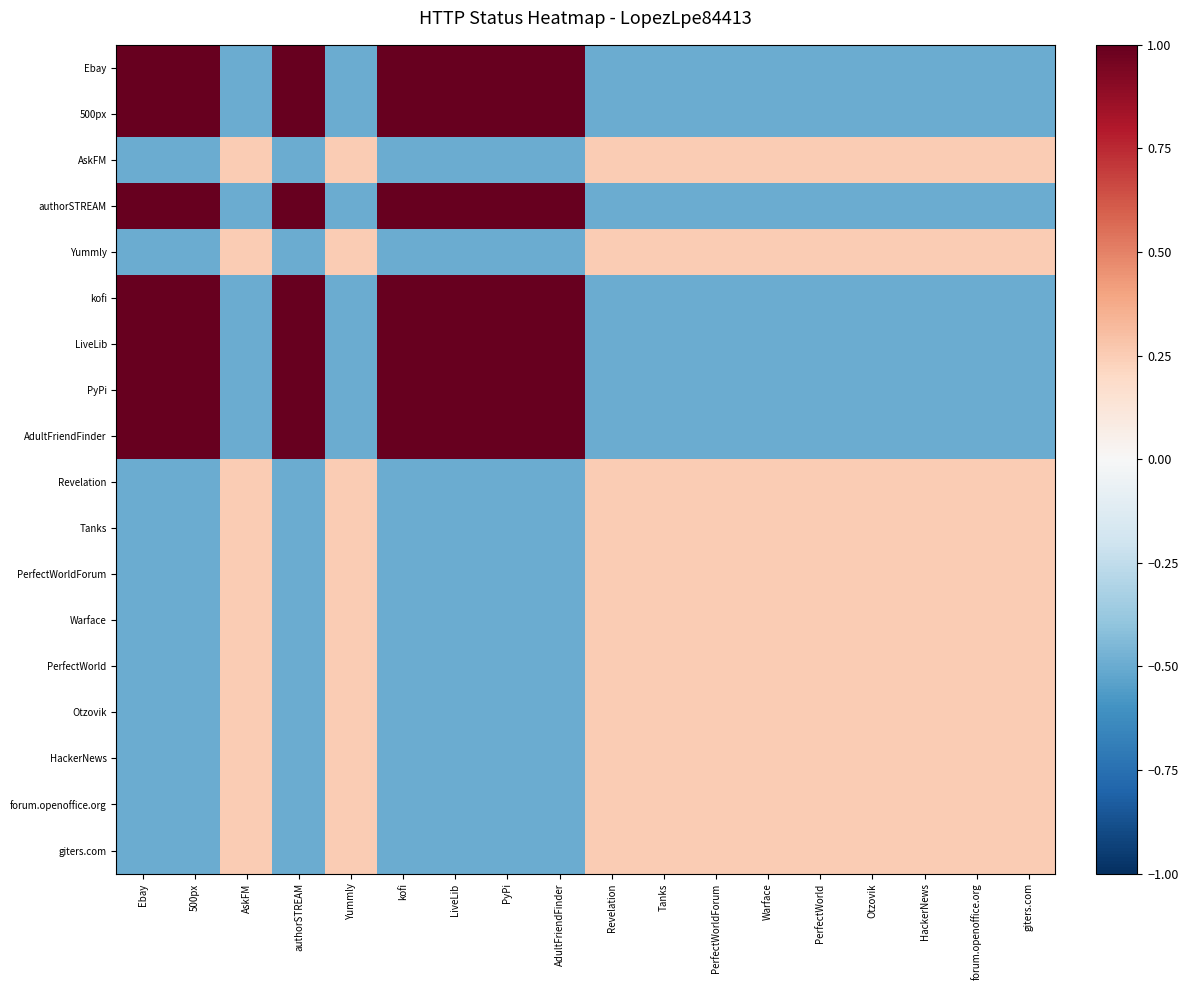

Which series has the largest range (max minus min)?

Ebay